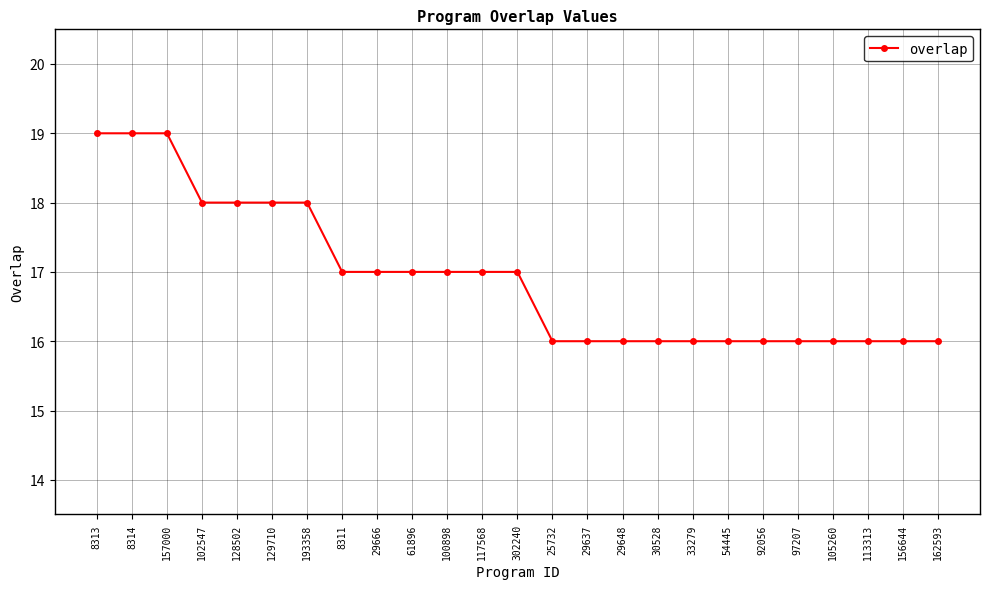

Is this an area chart (filled region under the line)?

No